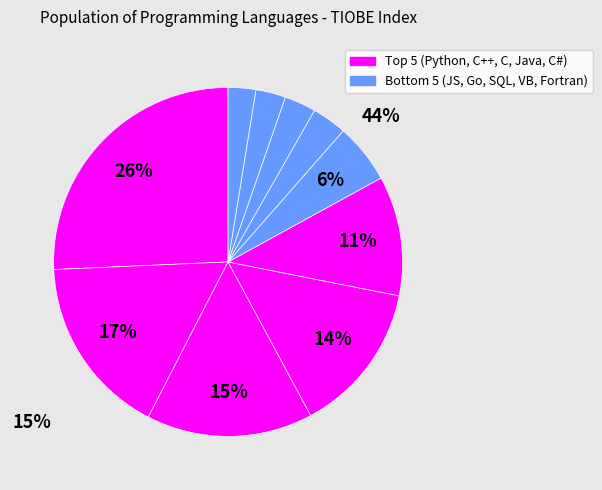

How many segments does this pie chart have?

10